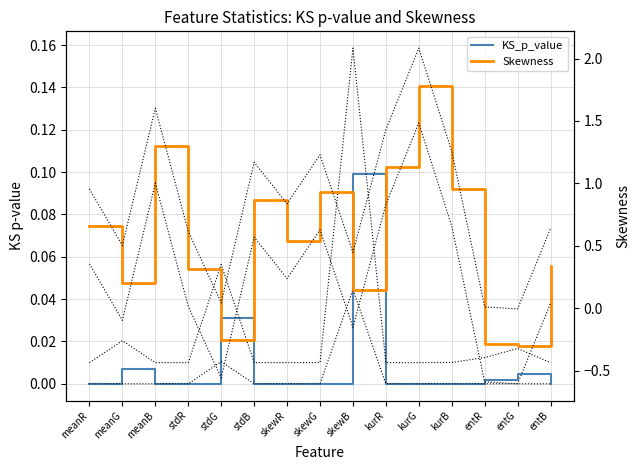

Which has a higher value, meanR or meanG?

meanG